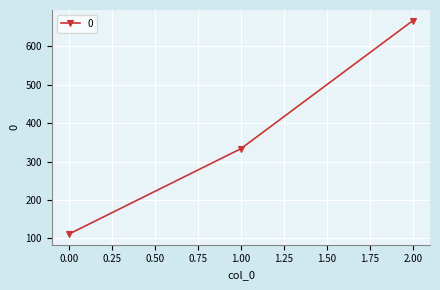

What is the difference between the maximum and minimum values?

555.6